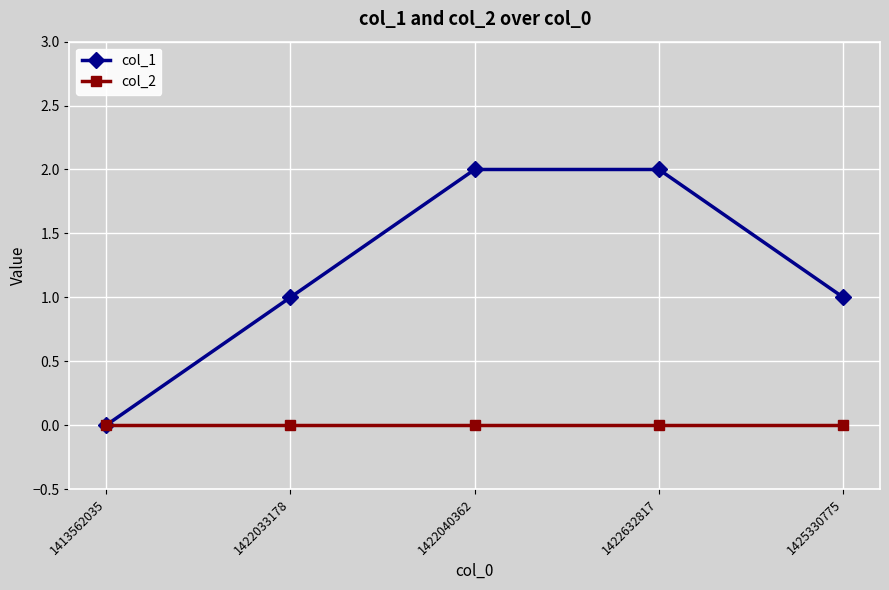

Reading right to left, list all the values displayed in this chart.

col_1: 1425330775=1	1422632817=2	1422040362=2	1422033178=1	1413562035=0
col_2: 1425330775=0	1422632817=0	1422040362=0	1422033178=0	1413562035=0